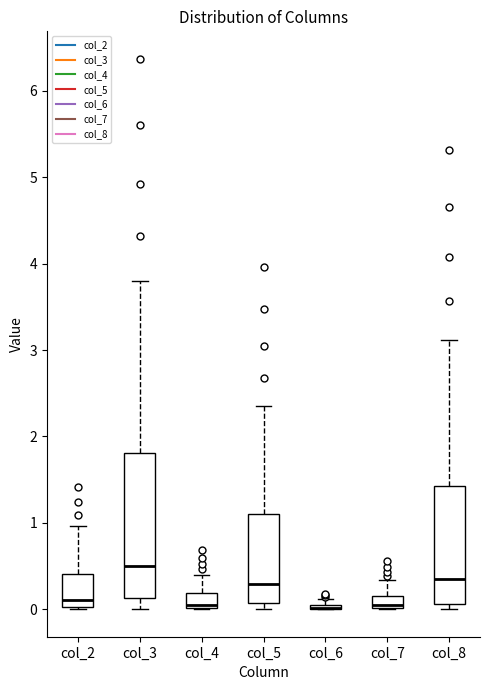

Which box is the tallest, from its lower edge to its upper edge?

col_3